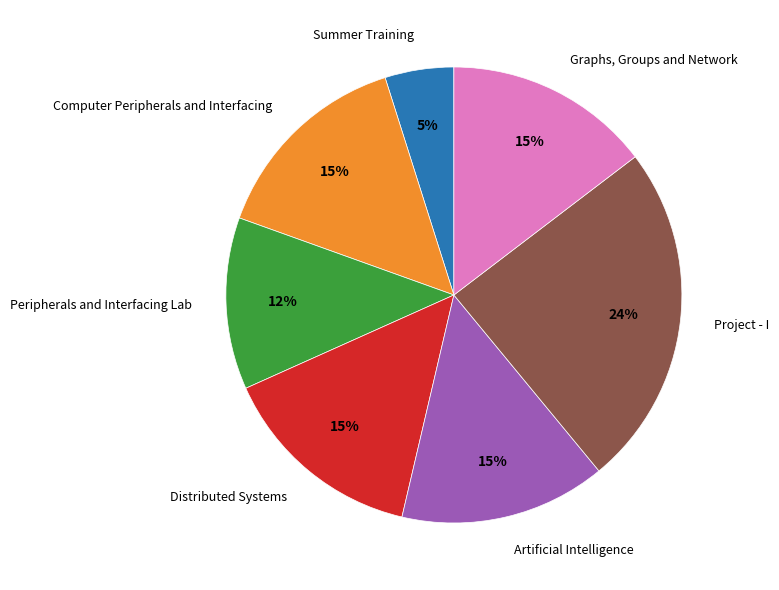

Is there any slice that represents more than half of the pie?

No